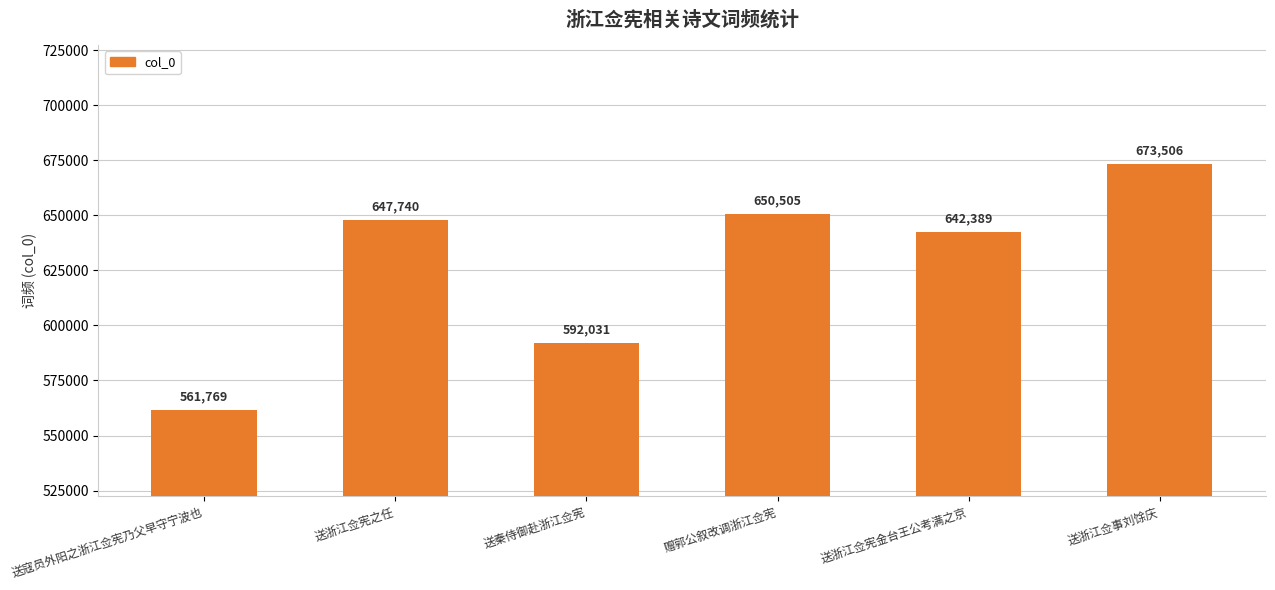

Rank the categories by value from lowest to highest.

送寇员外阳之浙江佥宪乃父早守宁波也, 送秦侍御赴浙江佥宪, 送浙江佥宪金台王公考满之京, 送浙江佥宪之任, 赠郭公叙改调浙江佥宪, 送浙江佥事刘馀庆